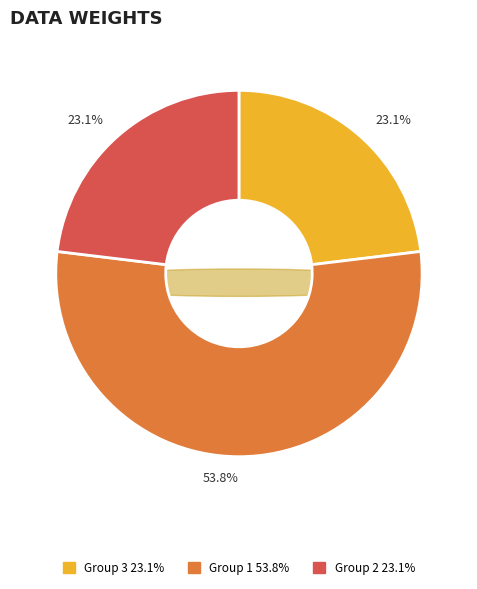

Is it true that 2 is 12% of the pie?

False